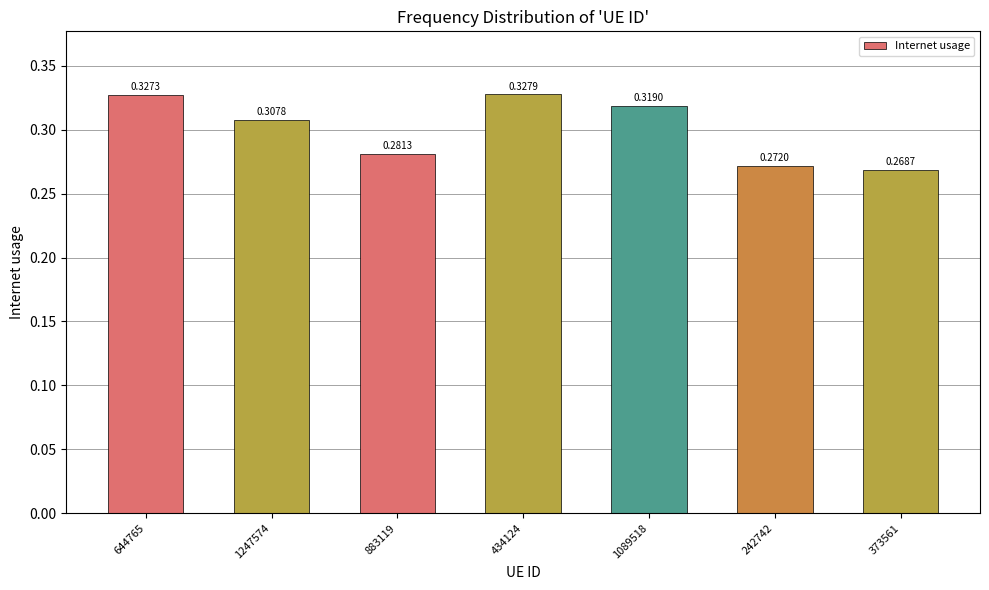

What is the sum of the values at 373561 and 1247574?

0.6